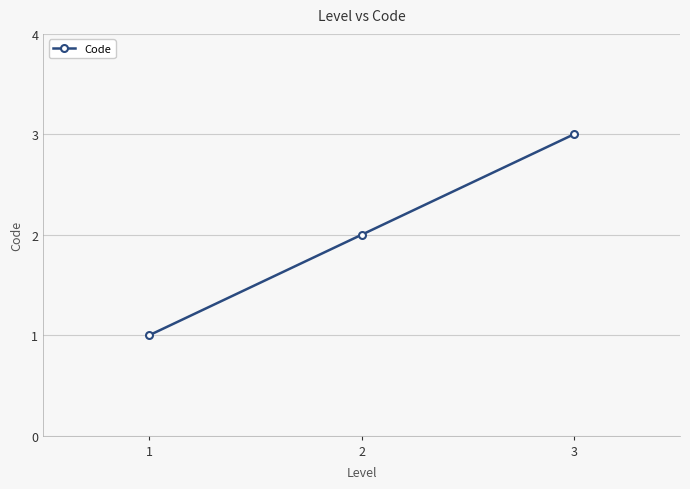

Reading left to right, what are all the values shown in this chart?

1	2	3